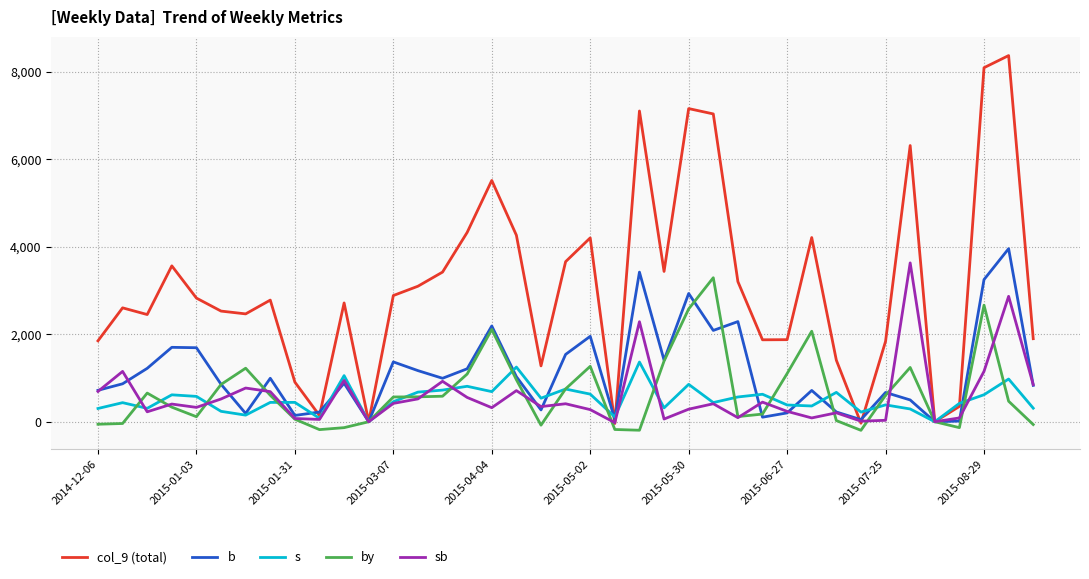

Count the number of categories in the chart.

39